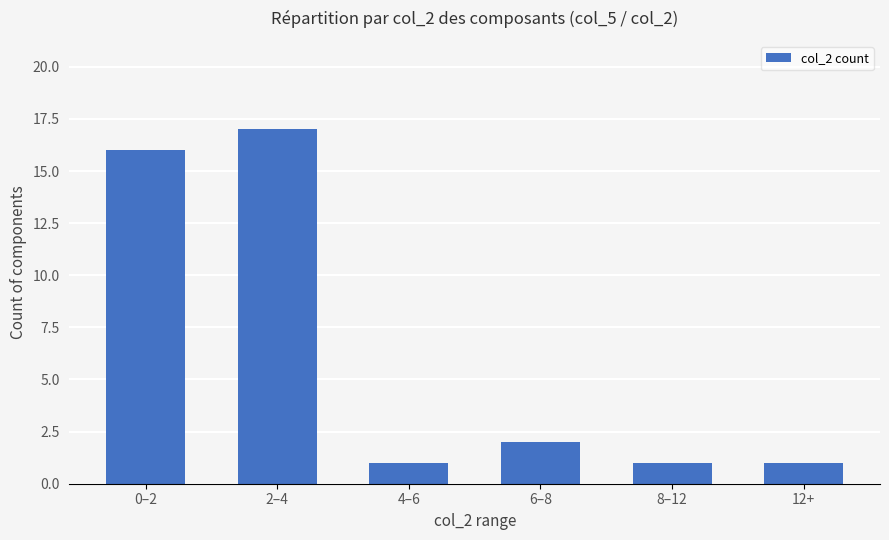

Reading left to right, transcribe all the data shown in this chart.

16	17	1	2	1	1